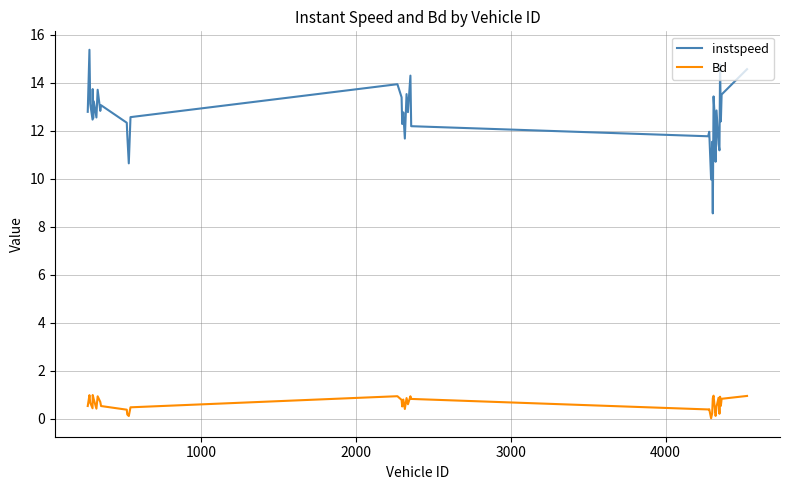

Which series has the largest total across all categories?

instspeed